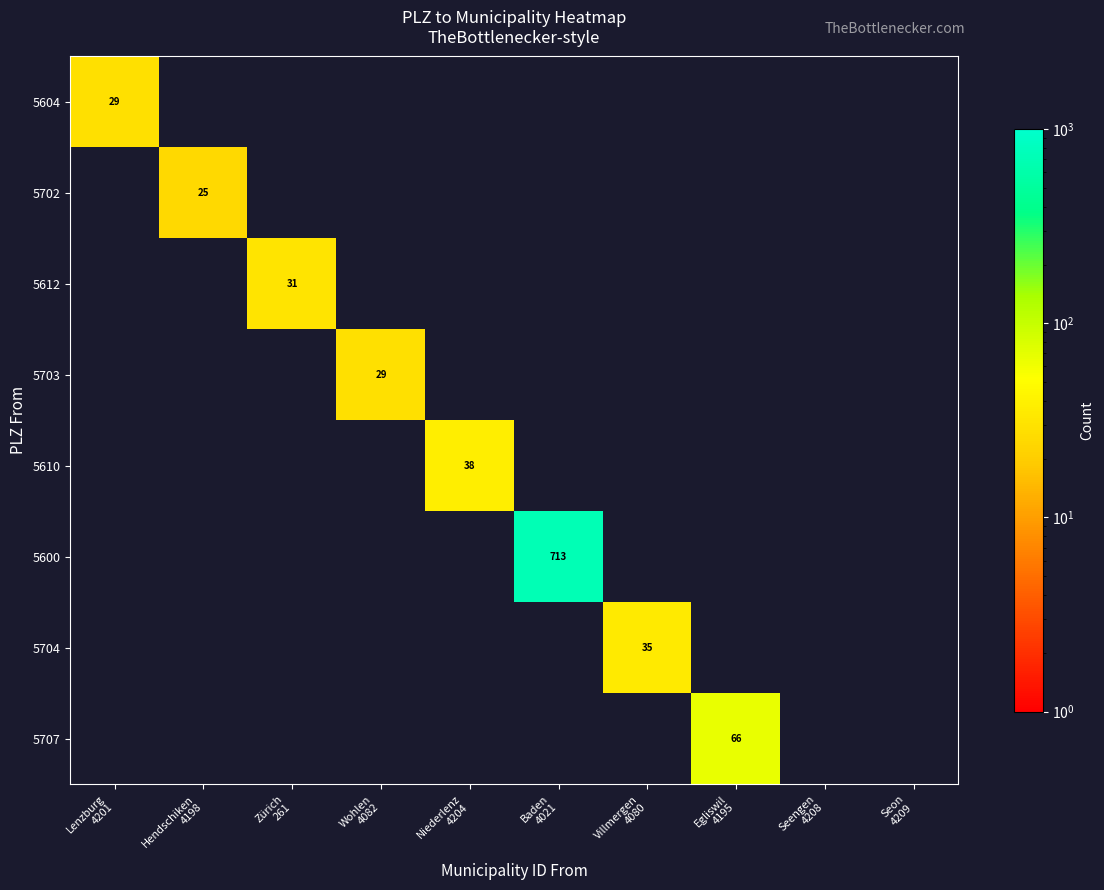

What is the sum of all 5703 values?

29